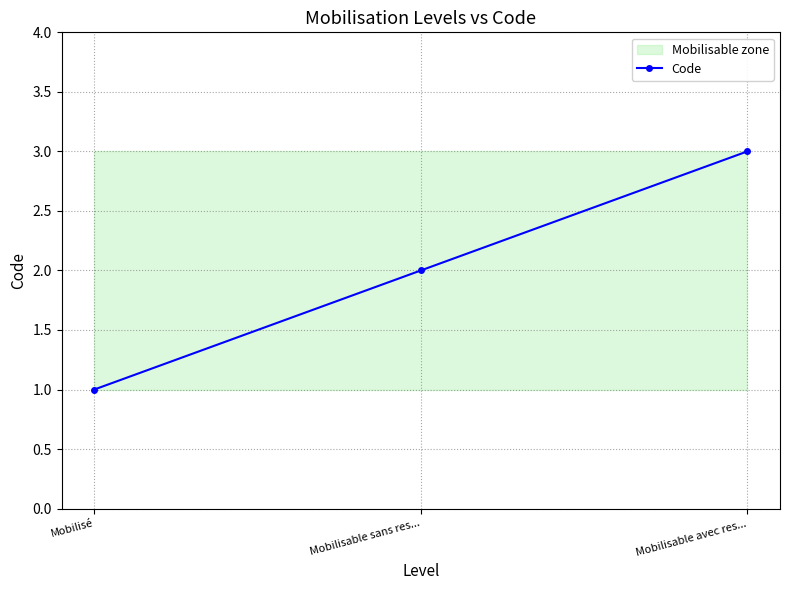

What is the difference between the values at Mobilisable avec res... and Mobilisé?

2